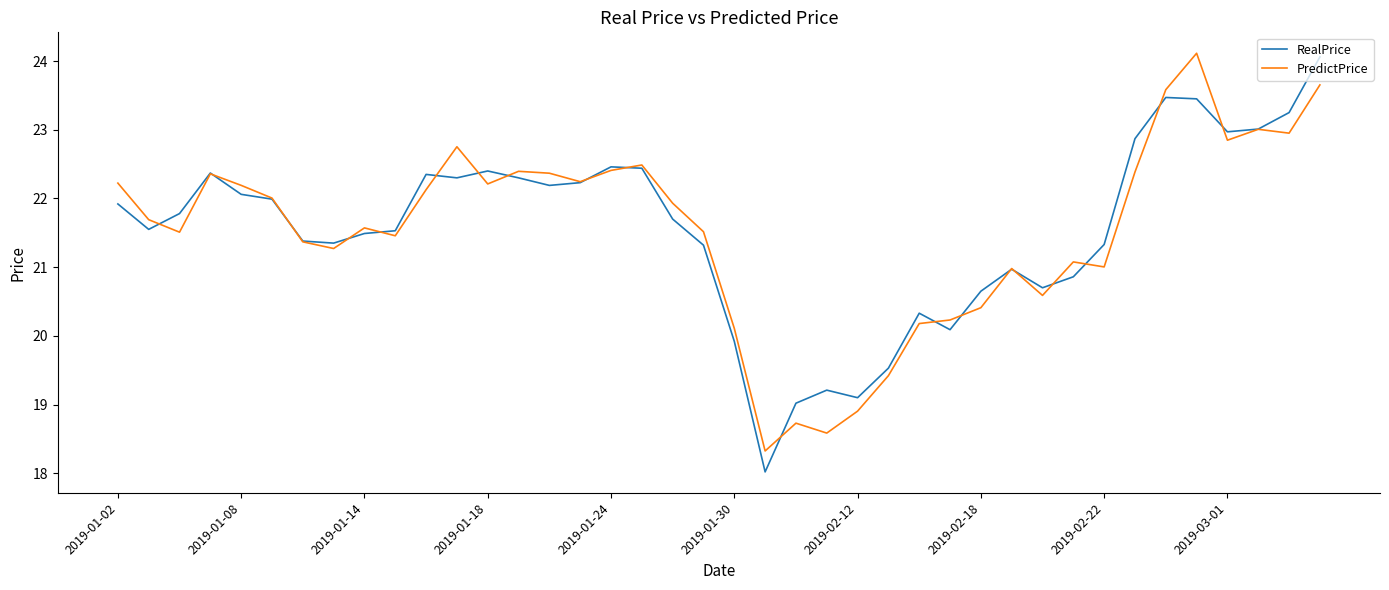

What is the minimum value shown in the chart?

18.0